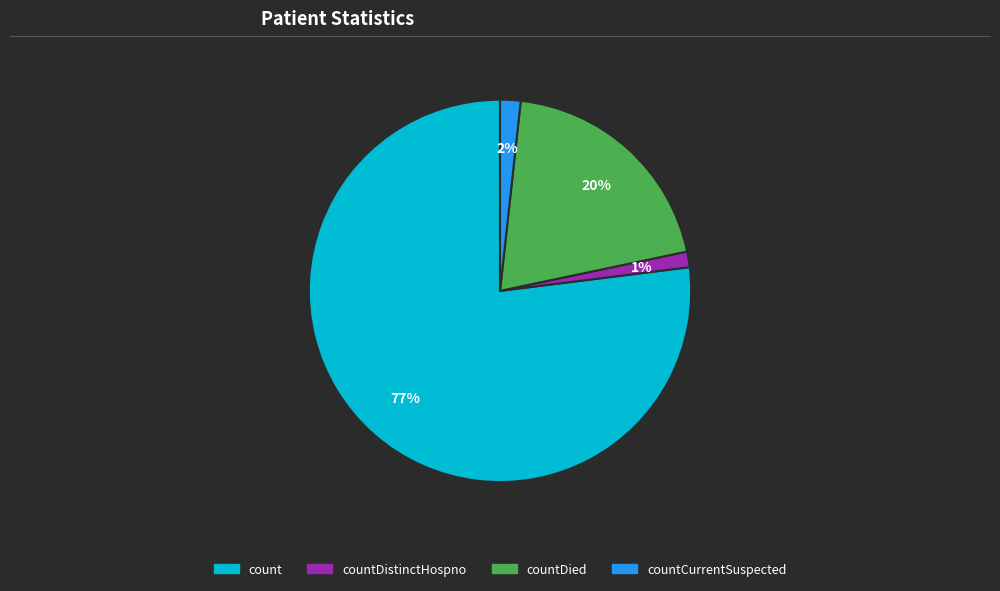

To the nearest percent, what is the difference between the largest and smallest slice percentages?

76%